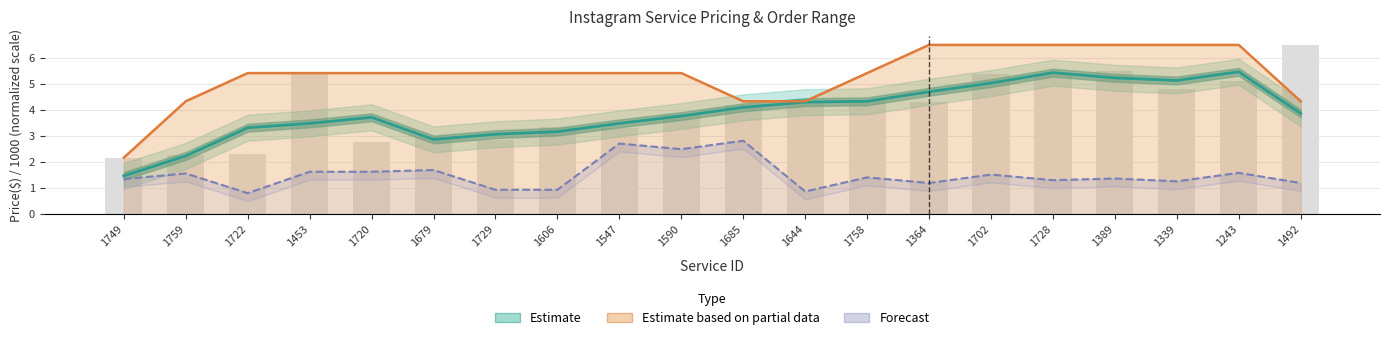

At which label does Min Order (scaled) reach its minimum?

1749